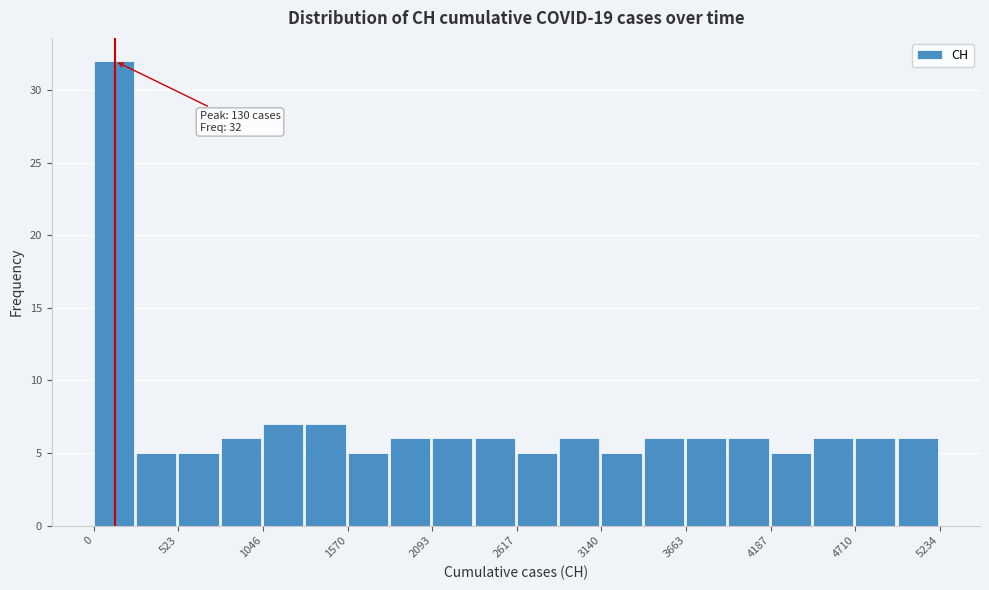

Read against the x-axis, roughly where is the centre of the tallest bar?

100